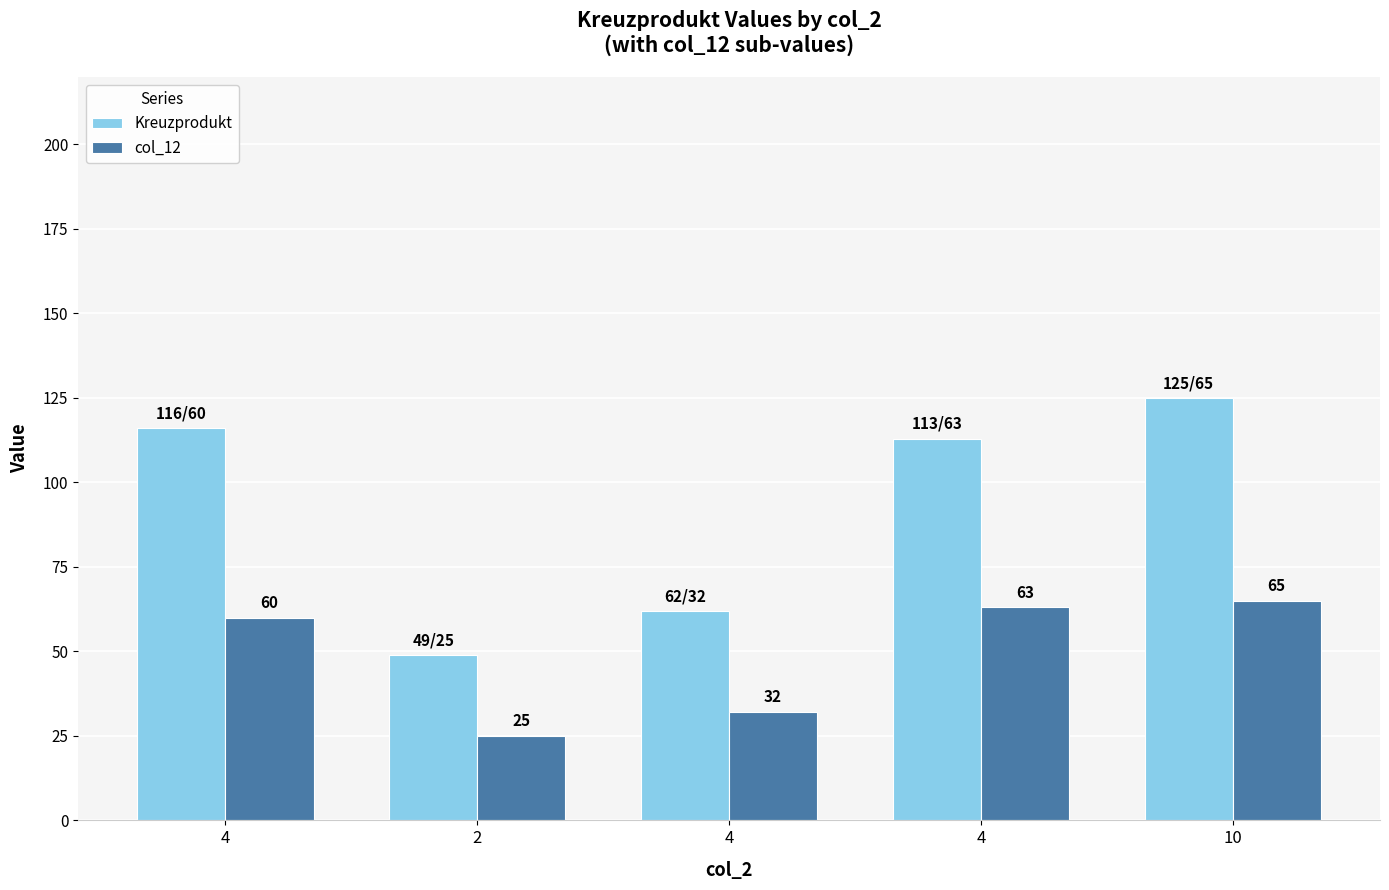

Which series has the widest spread of values?

Kreuzprodukt